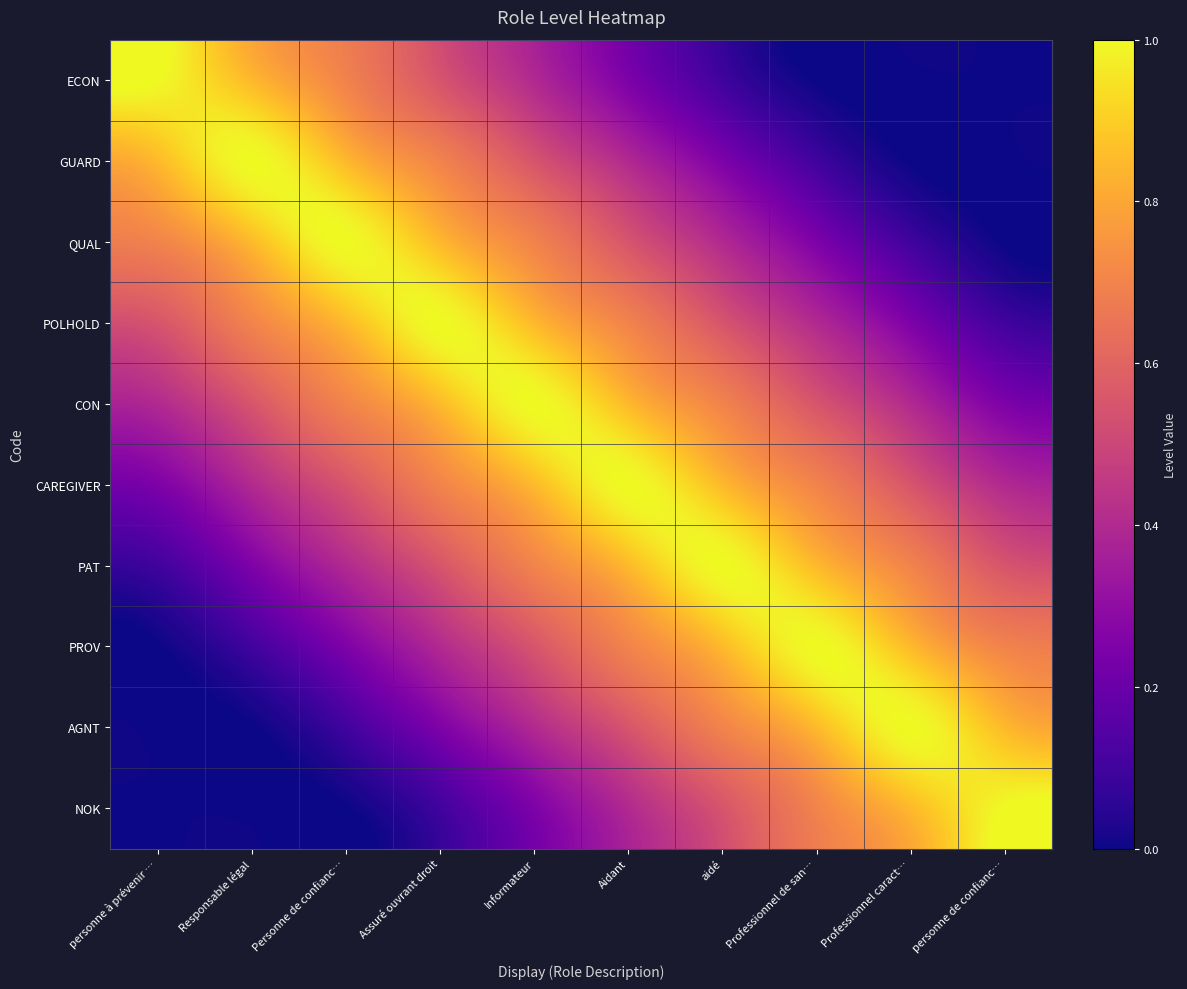

How many distinct data groups are displayed?

10